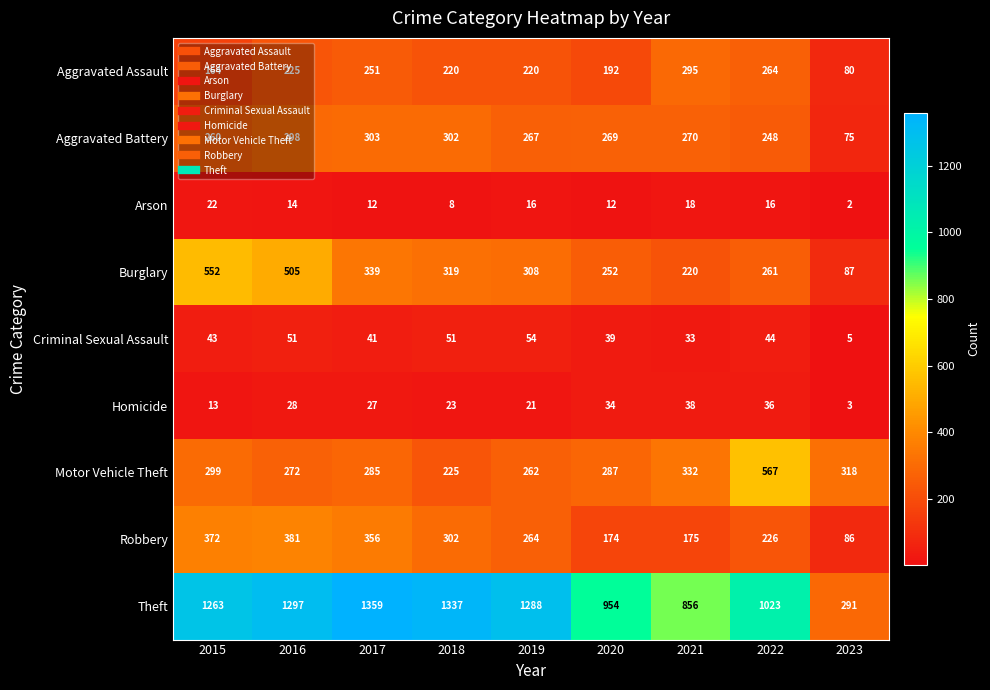

Which series has the largest range (max minus min)?

Theft